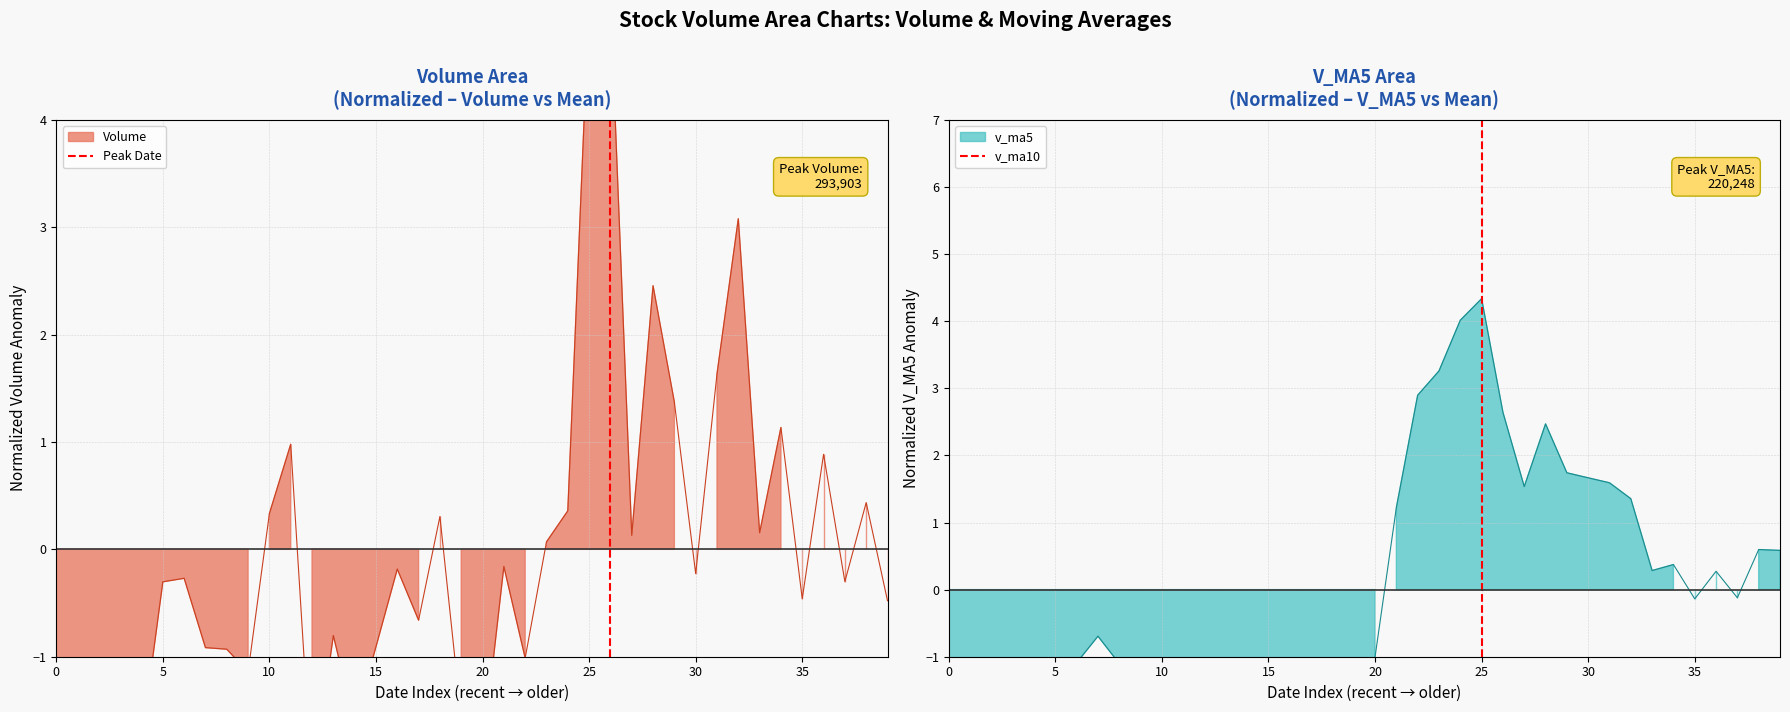

Is it true that v_ma5 equals 0 at 0?

False